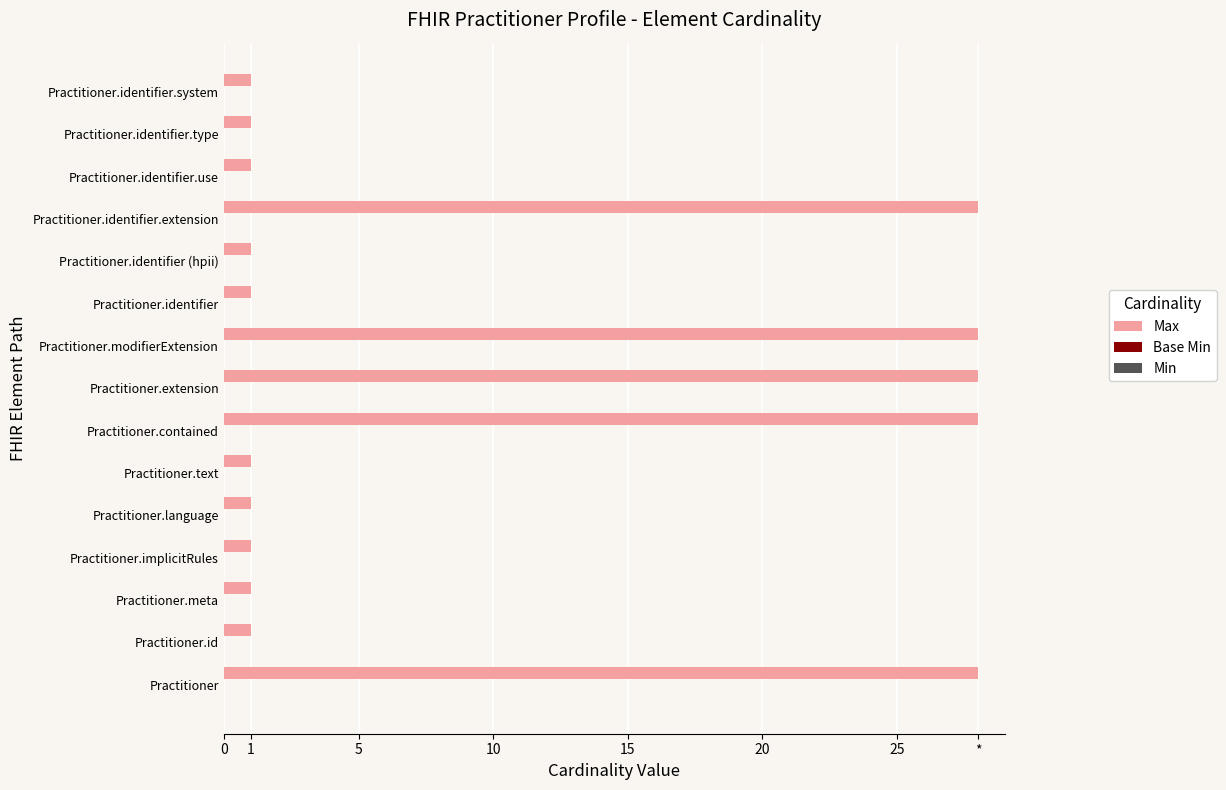

What is the maximum value shown in the chart?

28.0